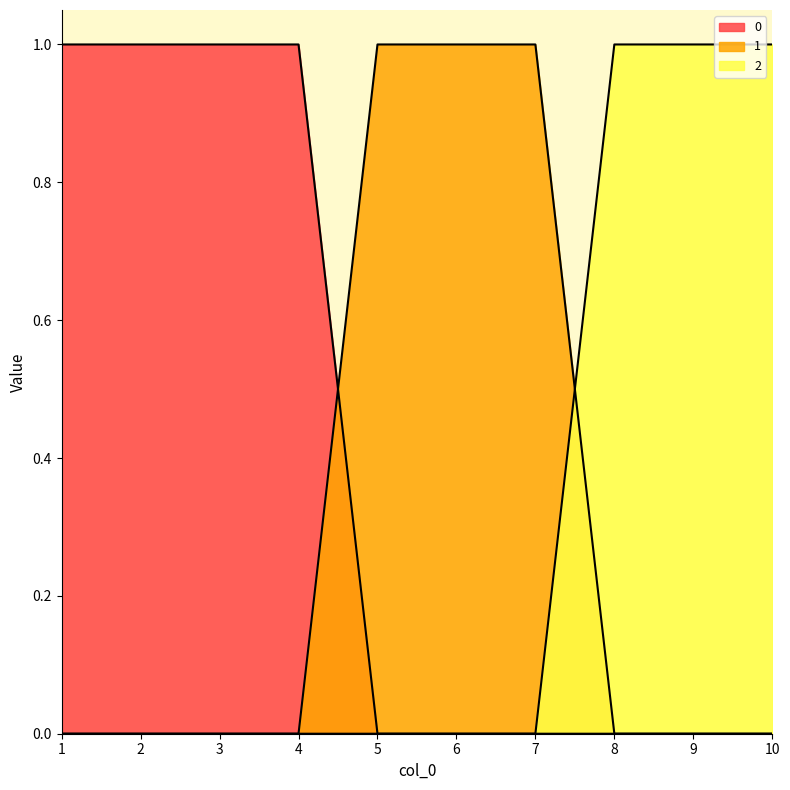

The 2 series shows 0 at 4. True or false?

True